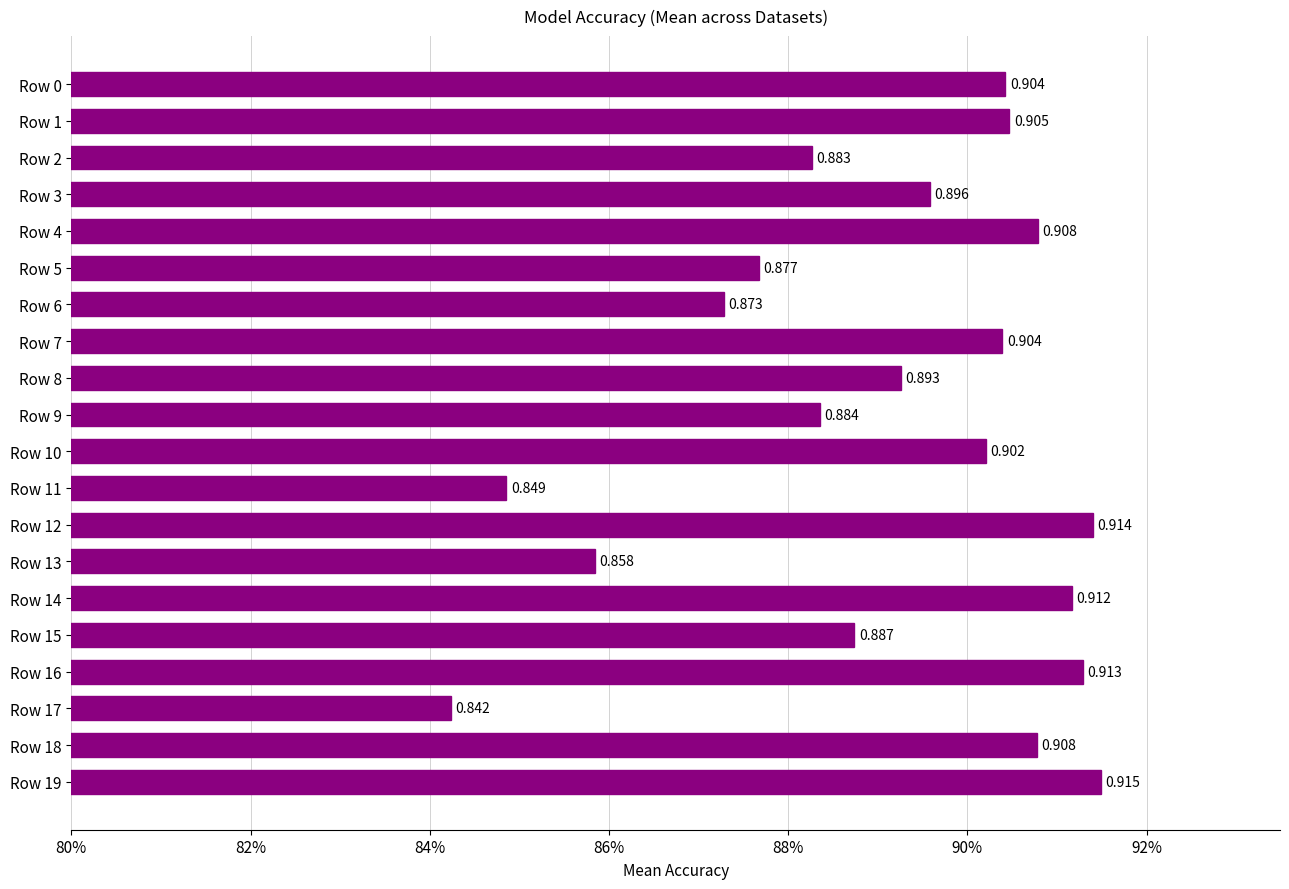

Are the bars grouped side by side (vs. stacked)?

No